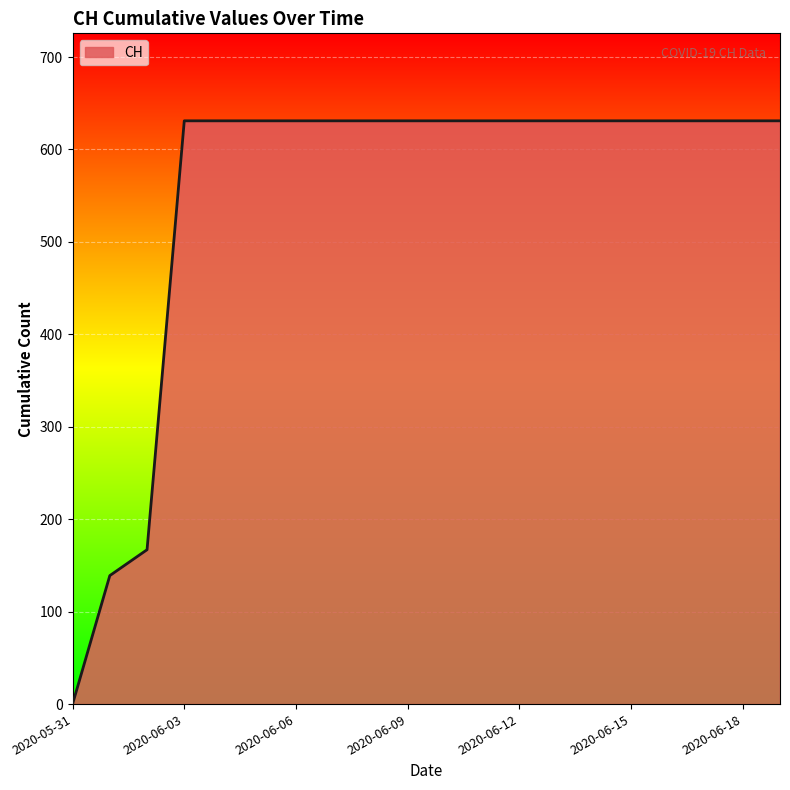

What is the difference between the maximum and minimum values?

631